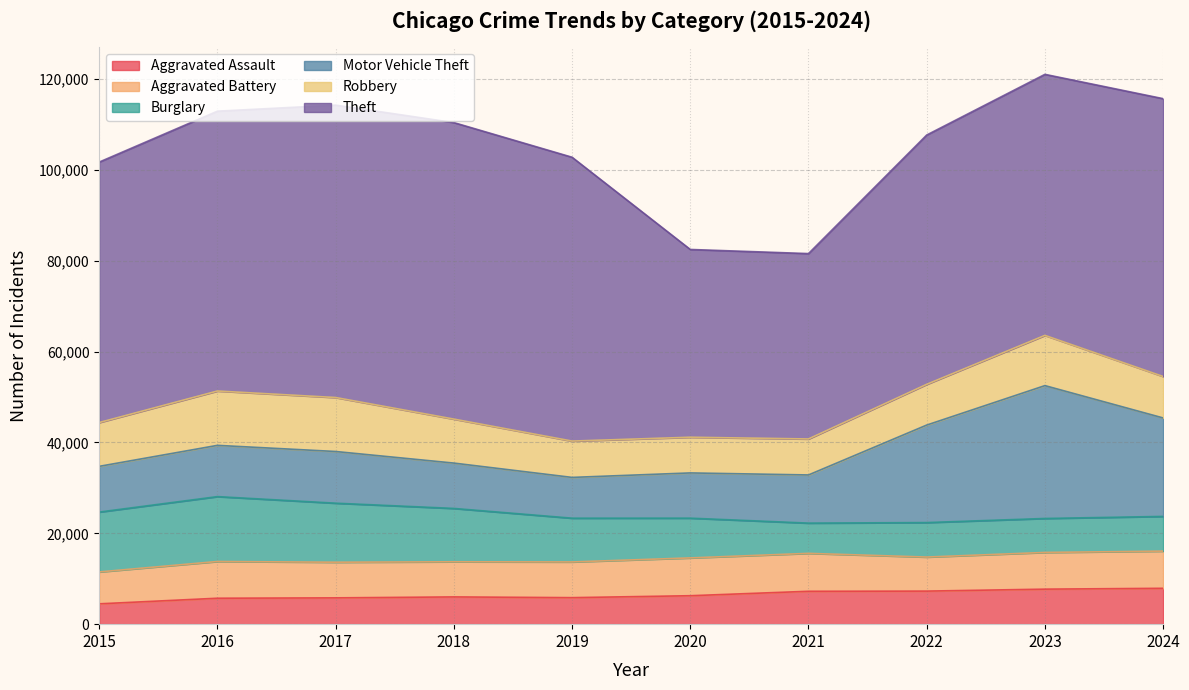

Reading left to right, list all the values displayed in this chart.

Aggravated Assault: 2015=4480	2016=5713	2017=5793	2018=6002	2019=5841	2020=6265	2021=7242	2022=7281	2023=7712	2024=7900
Aggravated Battery: 2015=7019	2016=8085	2017=7845	2018=7734	2019=7858	2020=8320	2021=8346	2022=7494	2023=8079	2024=8182
Burglary: 2015=13184	2016=14289	2017=13001	2018=11747	2019=9638	2020=8758	2021=6662	2022=7594	2023=7482	2024=7644
Motor Vehicle Theft: 2015=10068	2016=11285	2017=11380	2018=9985	2019=8978	2020=9959	2021=10605	2022=21470	2023=29254	2024=21681
Robbery: 2015=9638	2016=11960	2017=11881	2018=9681	2019=7995	2020=7855	2021=7920	2022=8965	2023=11053	2024=9123
Theft: 2015=57352	2016=61623	2017=64386	2018=65289	2019=62498	2020=41346	2021=40819	2022=54896	2023=57478	2024=61176